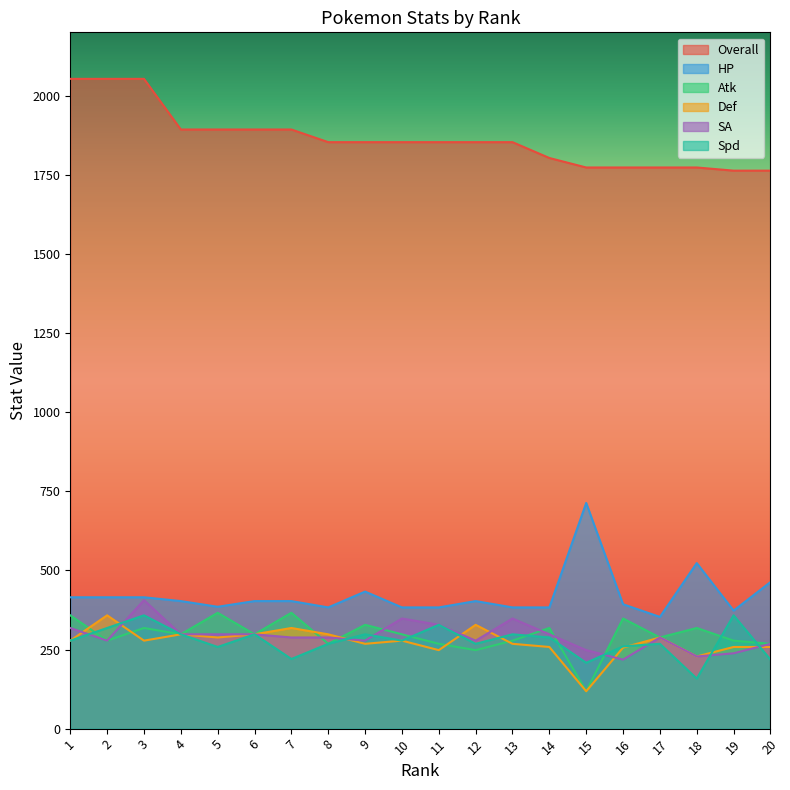

True or false: Overall and Def cross at least once.

False